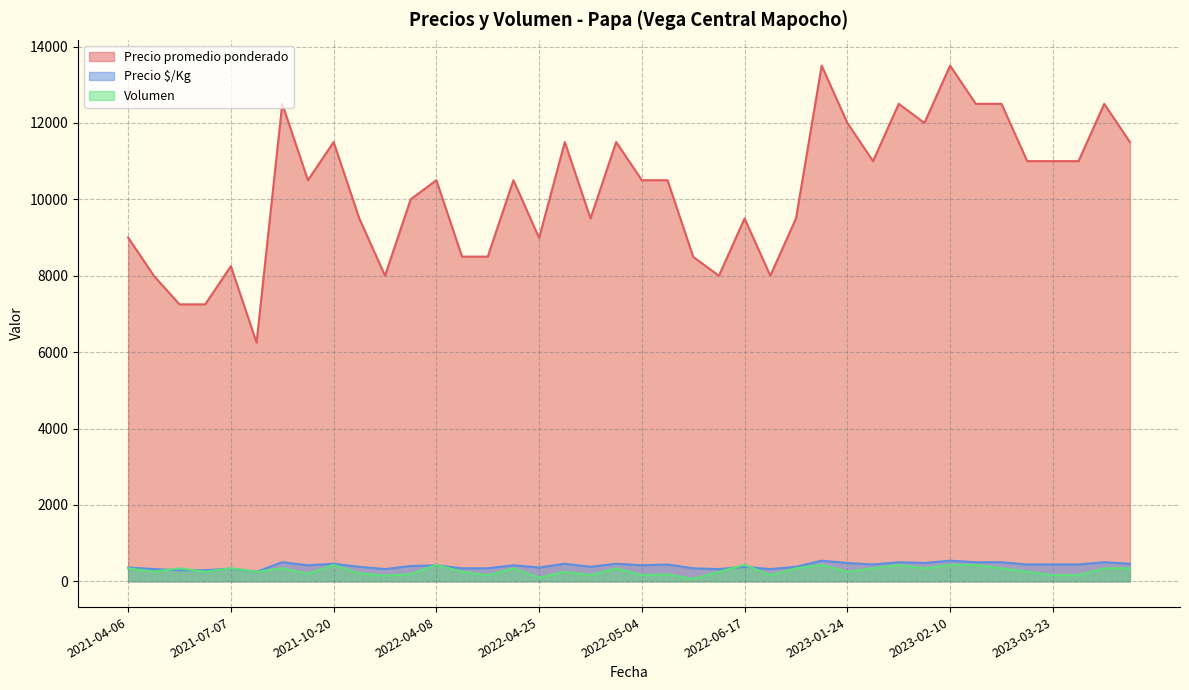

Rank the series by their maximum value, from lowest to highest.

Volumen, Precio $/Kg, Precio promedio ponderado